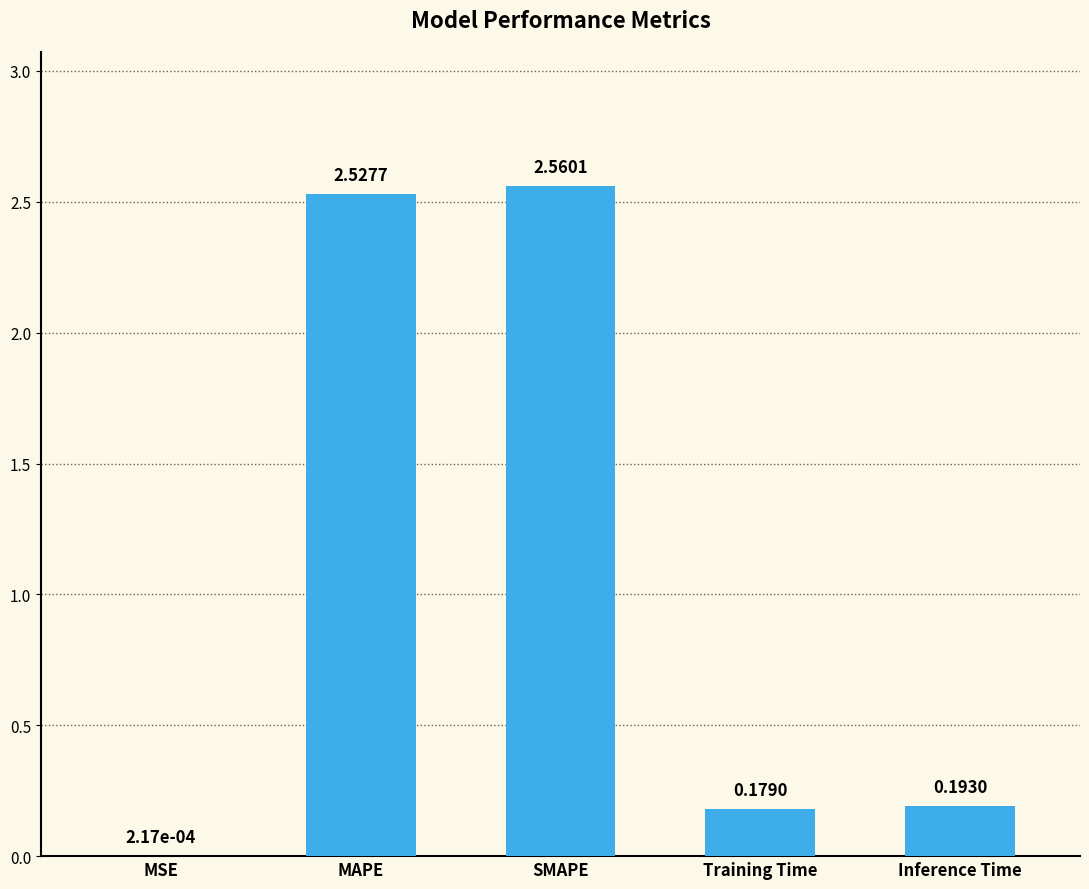

At which label is the value closest to 1?

Inference Time